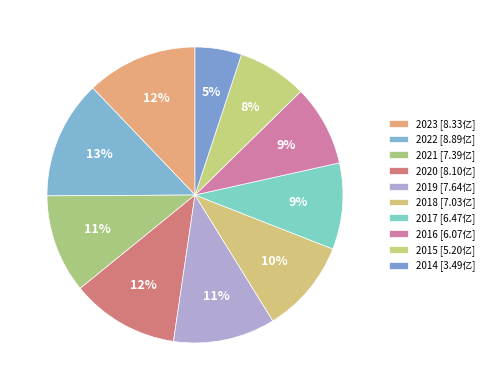

To the nearest percent, what portion does 2019 represent?

11%